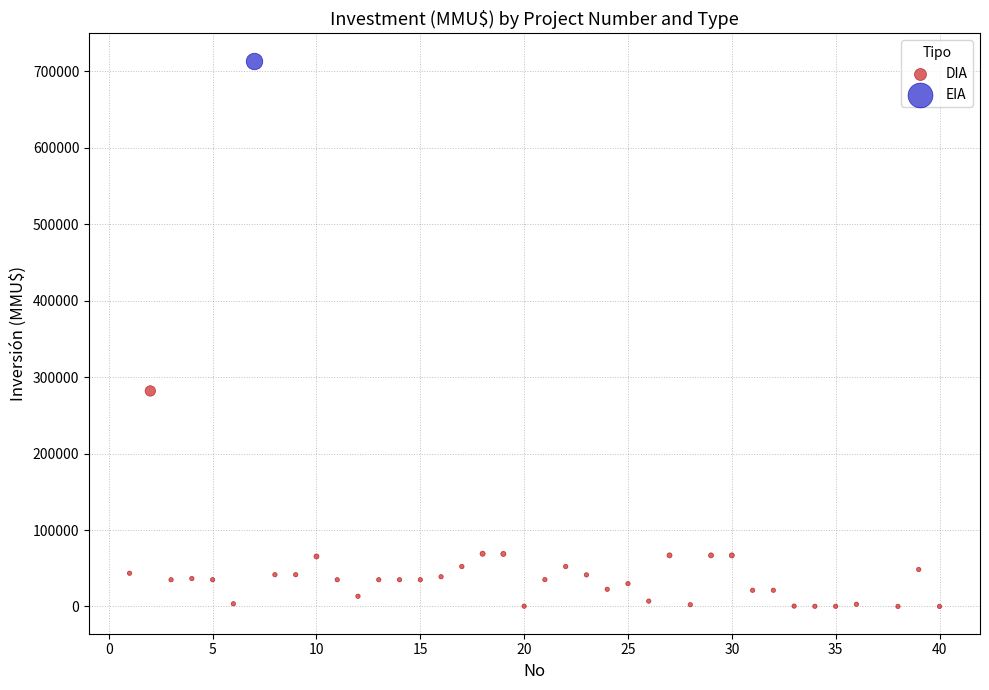

What are all the series names shown in the legend?

DIA, EIA